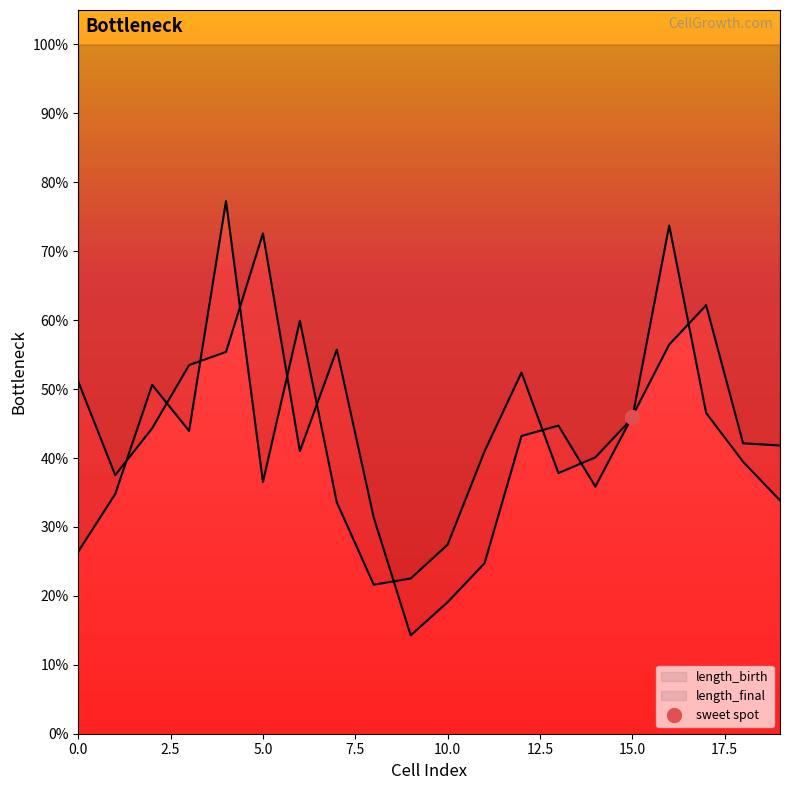

How many lines are shown in the chart?

2